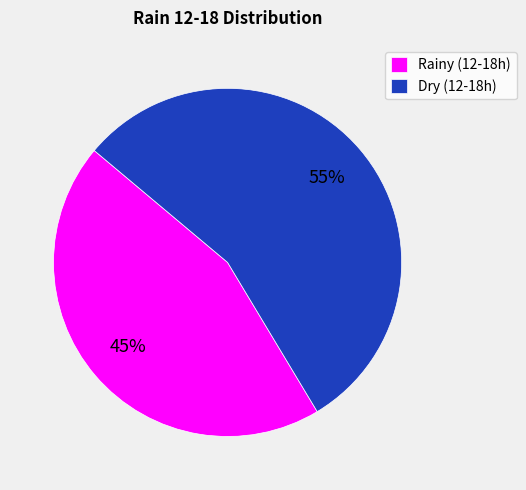

What is the smallest slice in the pie chart?

Rainy (12-18h)